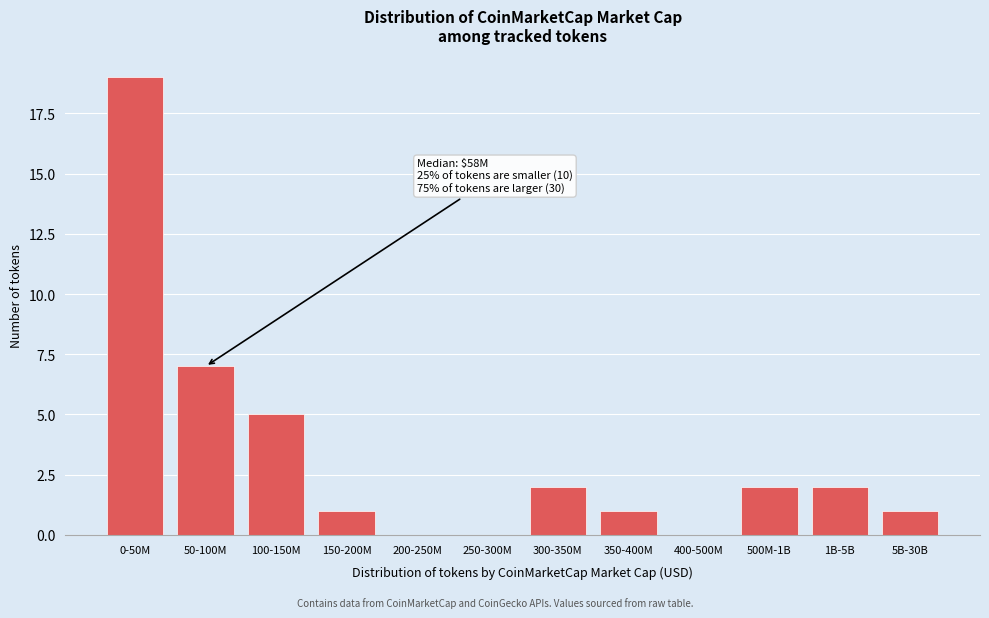

Reading left to right, list all the values displayed in this chart.

0-50M=19	50-100M=7	100-150M=5	150-200M=1	200-250M=0	250-300M=0	300-350M=2	350-400M=1	400-500M=0	500M-1B=2	1B-5B=2	5B-30B=1